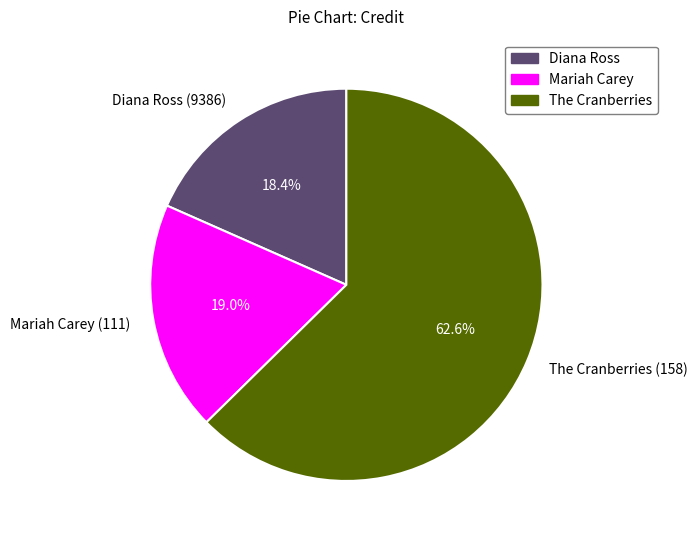

Approximately how many times larger is the value at The Cranberries (158) compared to Mariah Carey (111)?

3.3